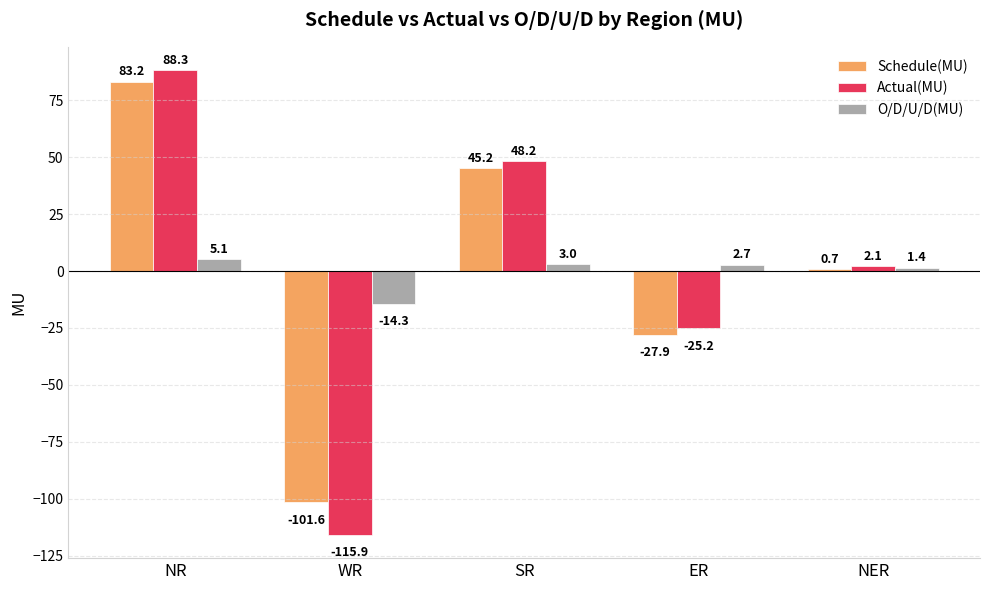

What is the label of the 4th bar from the right?

WR